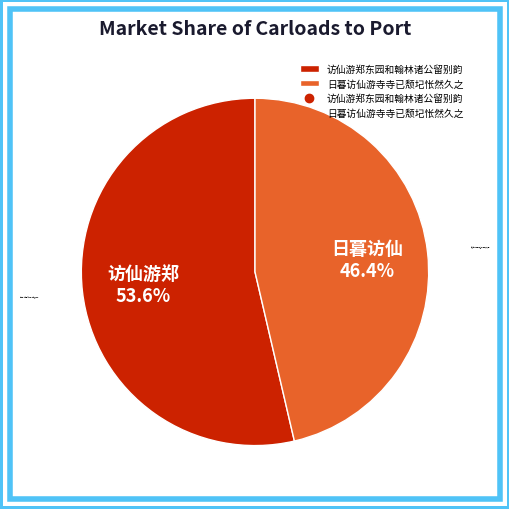

To the nearest percent, what is the average slice percentage?

50%